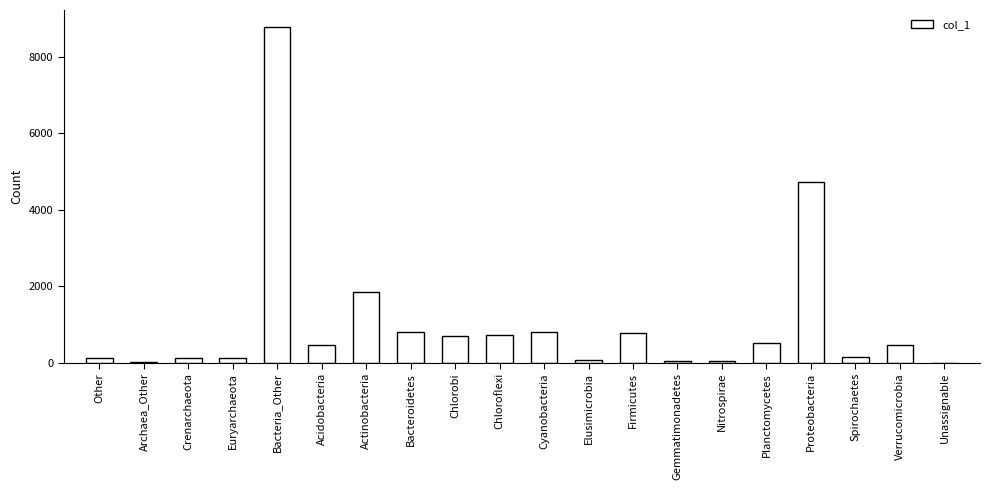

What is the maximum value shown in the chart?

8791